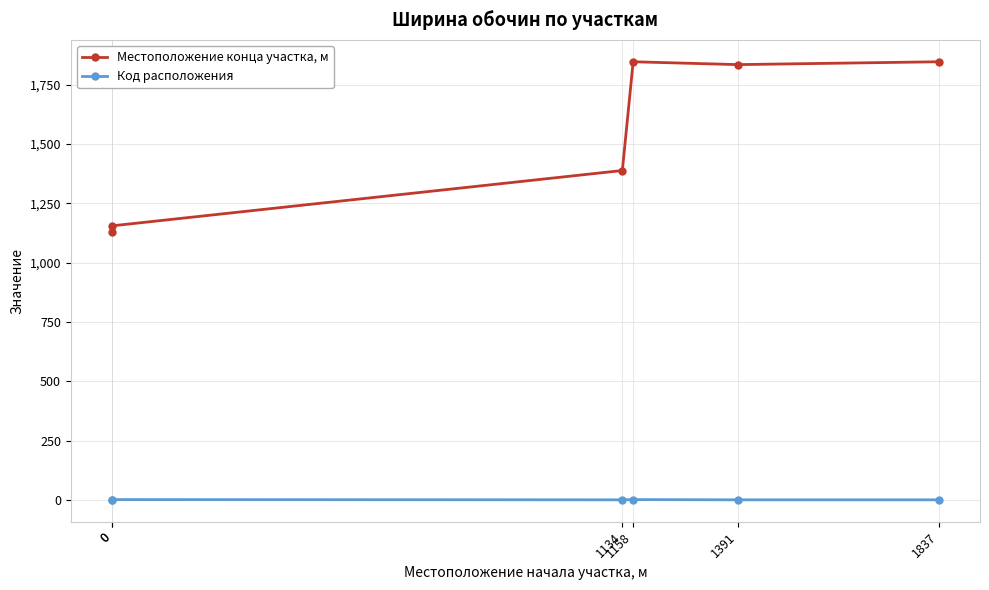

True or false: Код расположения and Местоположение конца участка, м cross at least once.

False